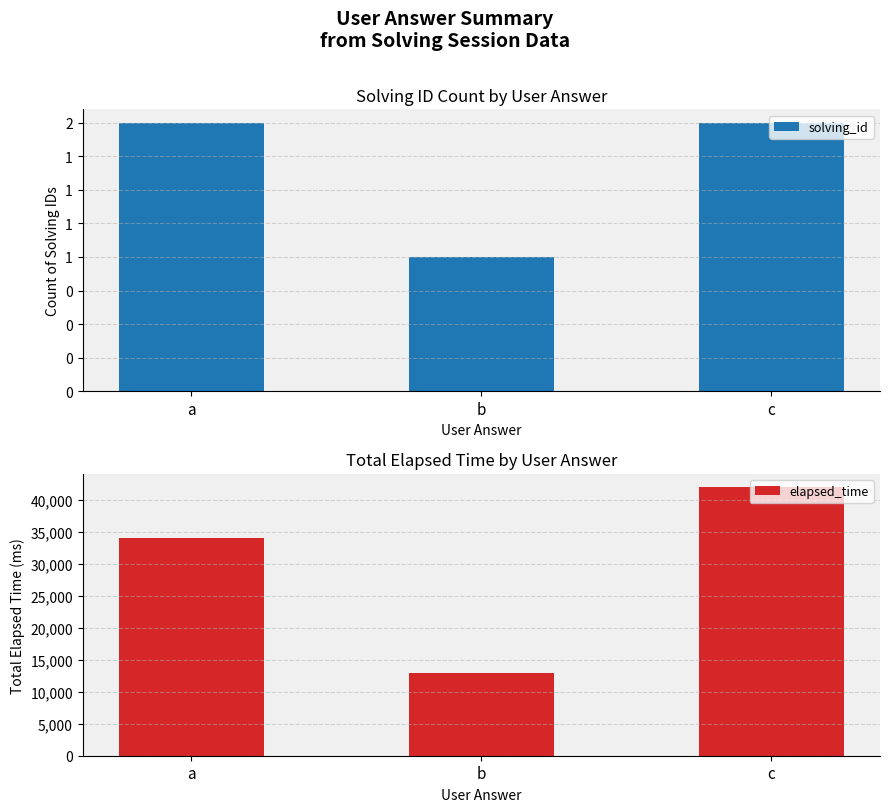

What is the difference between the maximum and minimum values in the solving_id series?

1